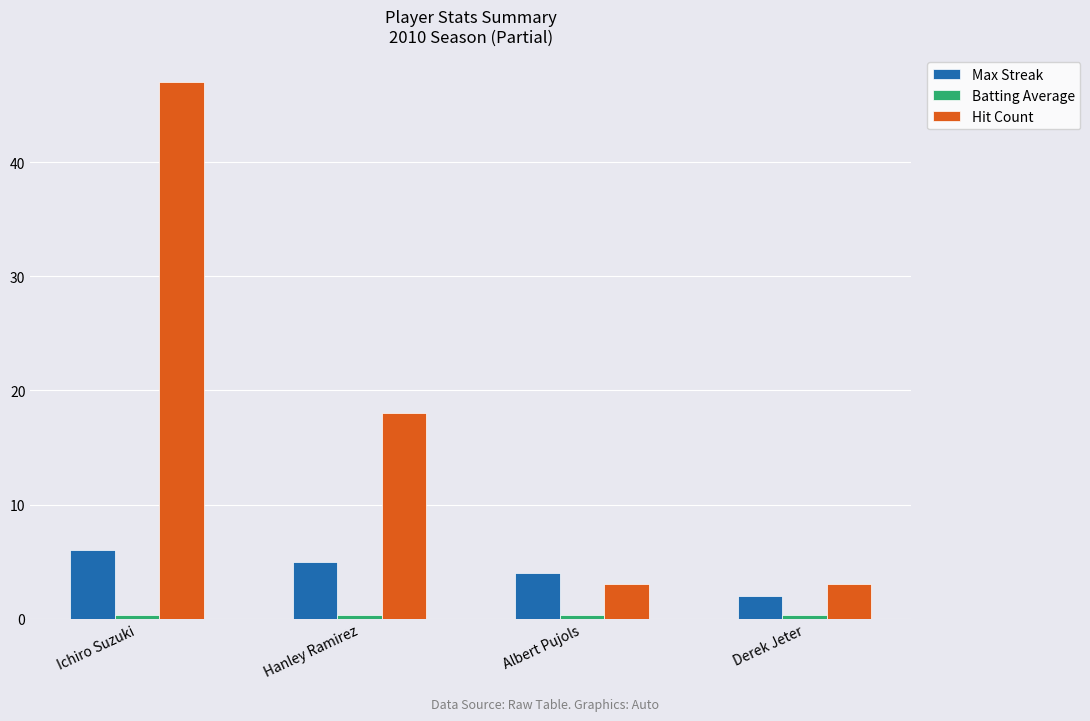

Is it true that Max Streak equals 4.0 at Albert Pujols?

True